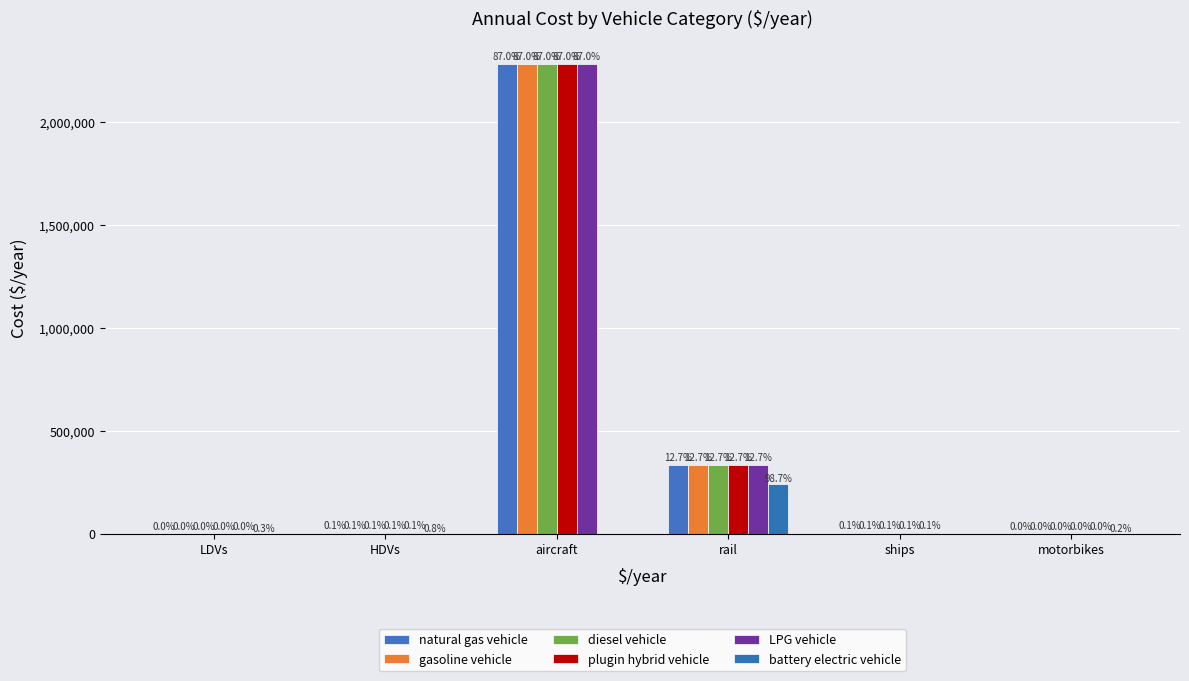

The battery electric vehicle series shows 1002.7 at LDVs. True or false?

False